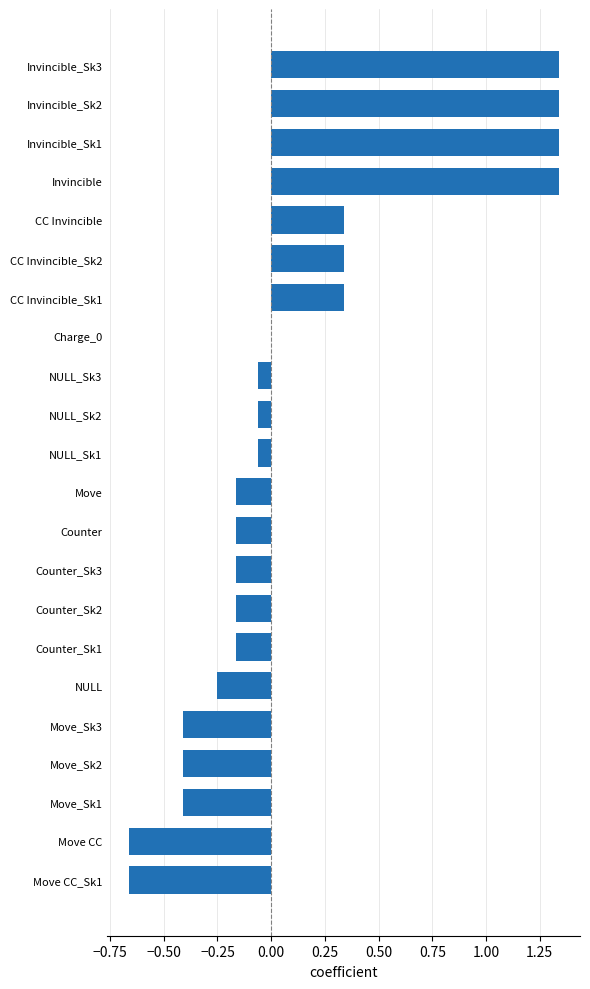

The chart shows a value of 0.3 at Invincible. True or false?

False